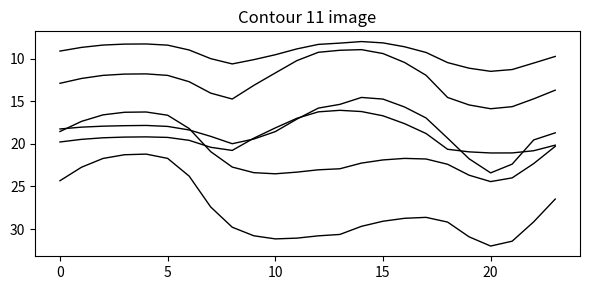

Does the chart have visible grid lines?

No